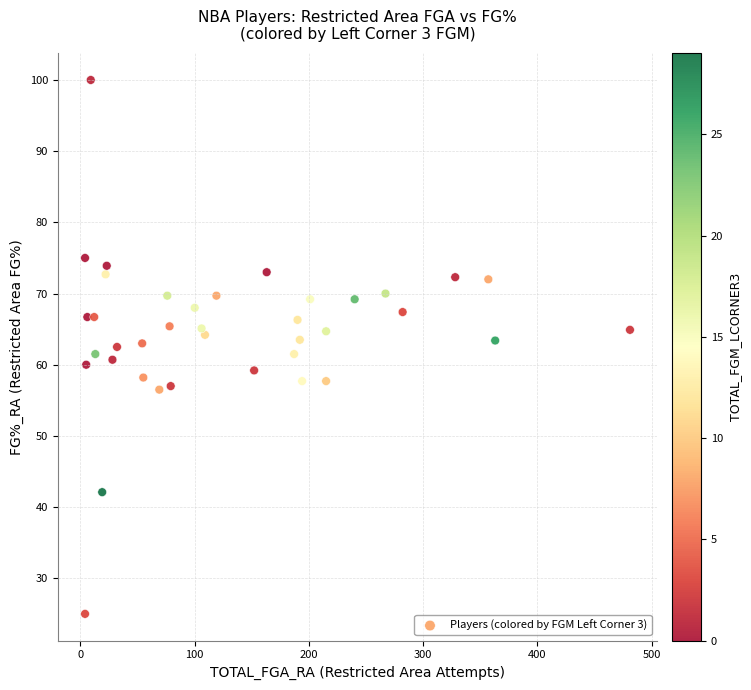

What is the range of X values (max minus min)?

477.0